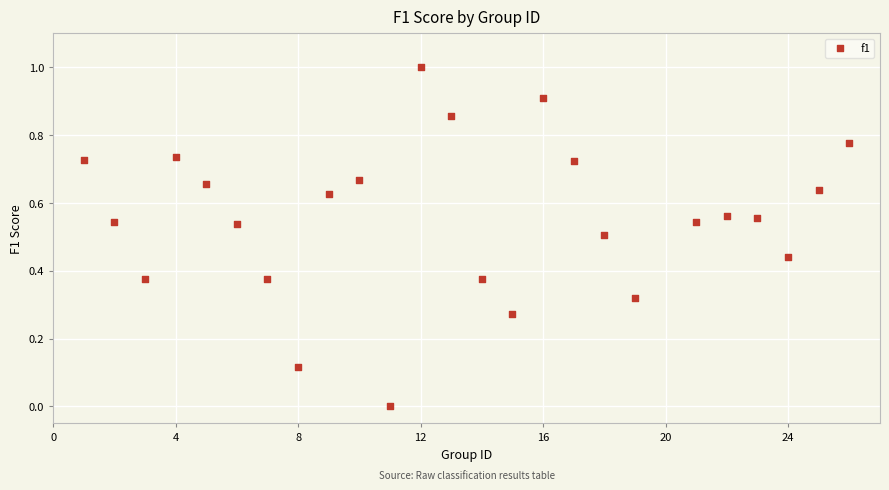

What is the range of X values (max minus min)?

25.0